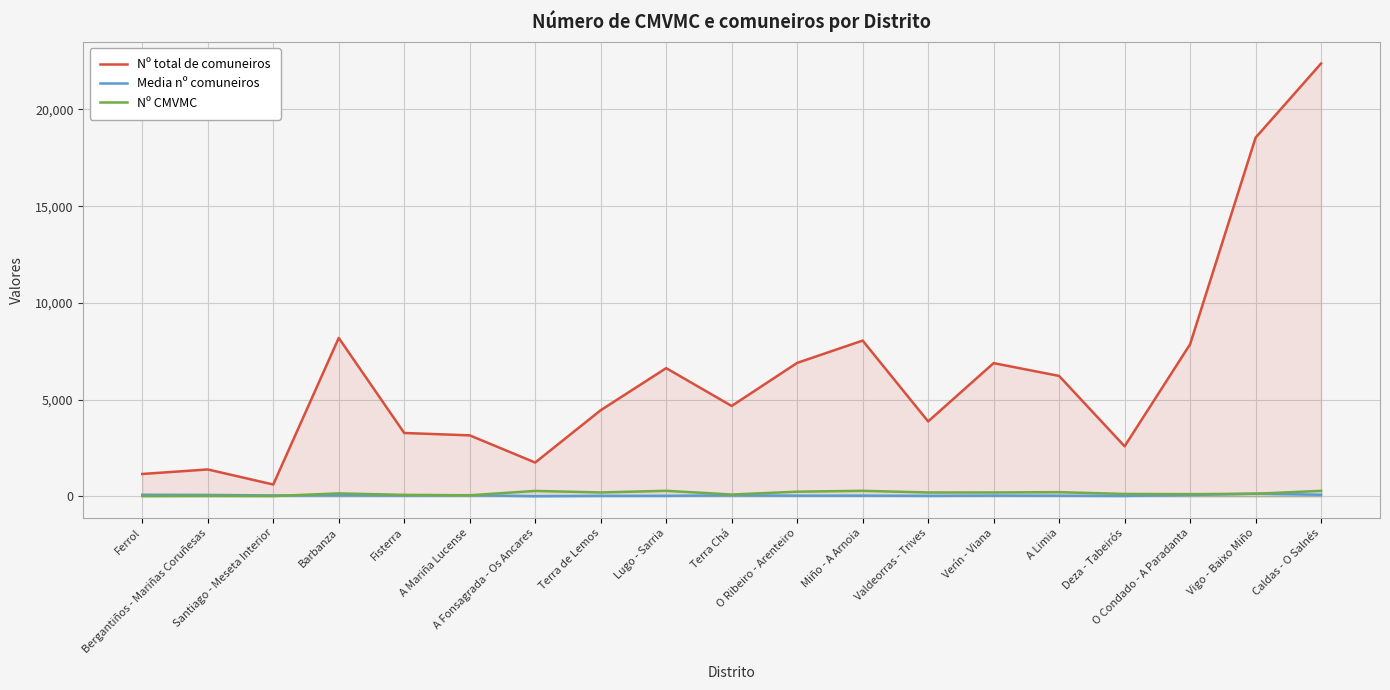

What is the spread (max minus min) of values at O Ribeiro - Arenteiro?

6865